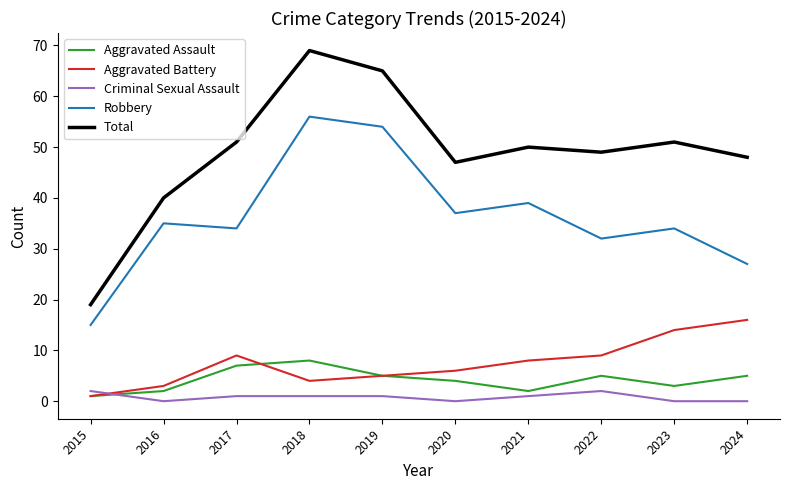

Reading left to right, what are all the values shown in this chart?

Aggravated Assault: 2015=1	2016=2	2017=7	2018=8	2019=5	2020=4	2021=2	2022=5	2023=3	2024=5
Aggravated Battery: 2015=1	2016=3	2017=9	2018=4	2019=5	2020=6	2021=8	2022=9	2023=14	2024=16
Criminal Sexual Assault: 2015=2	2016=0	2017=1	2018=1	2019=1	2020=0	2021=1	2022=2	2023=0	2024=0
Robbery: 2015=15	2016=35	2017=34	2018=56	2019=54	2020=37	2021=39	2022=32	2023=34	2024=27
Total: 2015=19	2016=40	2017=51	2018=69	2019=65	2020=47	2021=50	2022=49	2023=51	2024=48